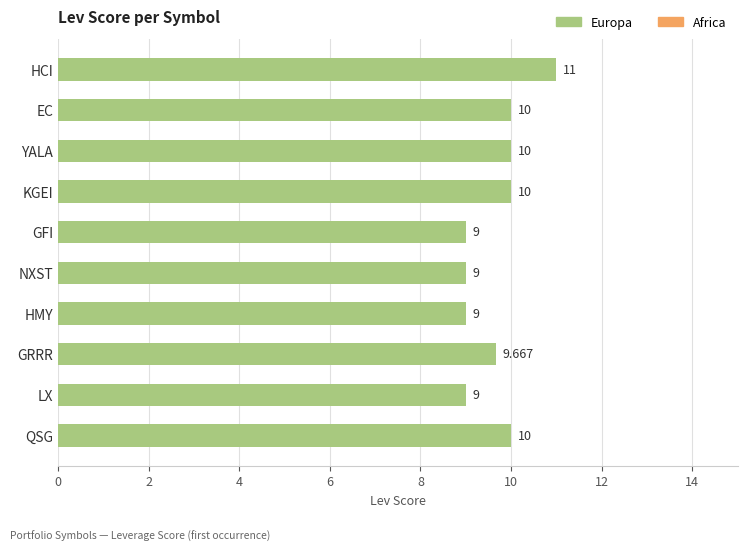

Which category has the highest value across all series?

HCI